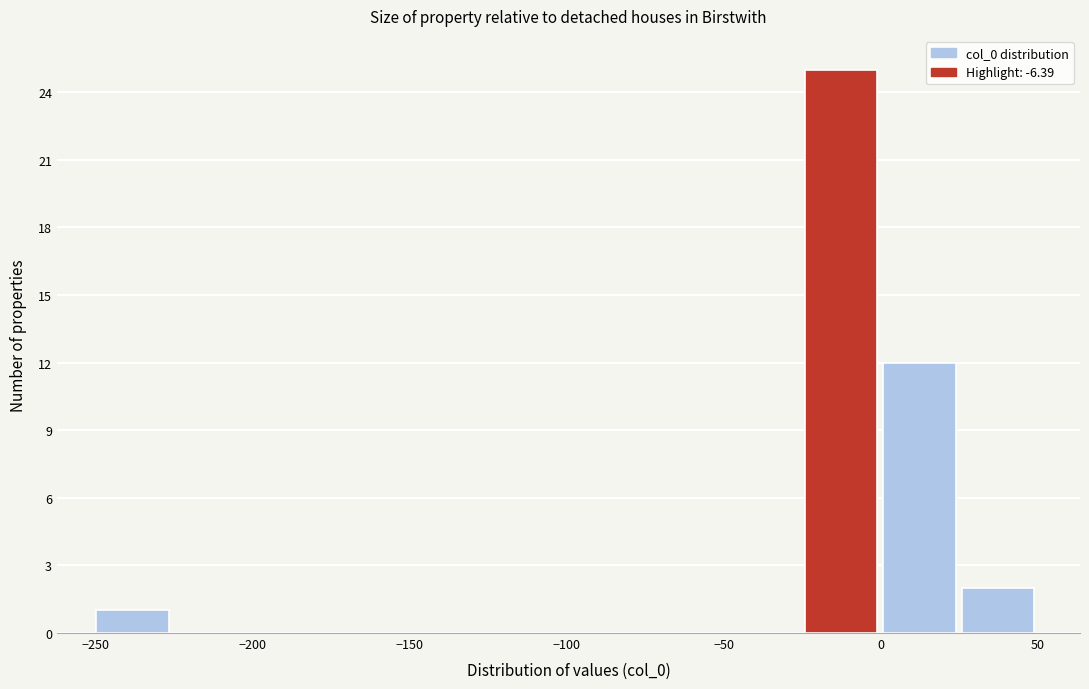

How tall is the bar that spans 25 to 50 on the x-axis? Neither the bar edges nor the heights are printed on the chart, so give them approximately, as read against the axes.

2